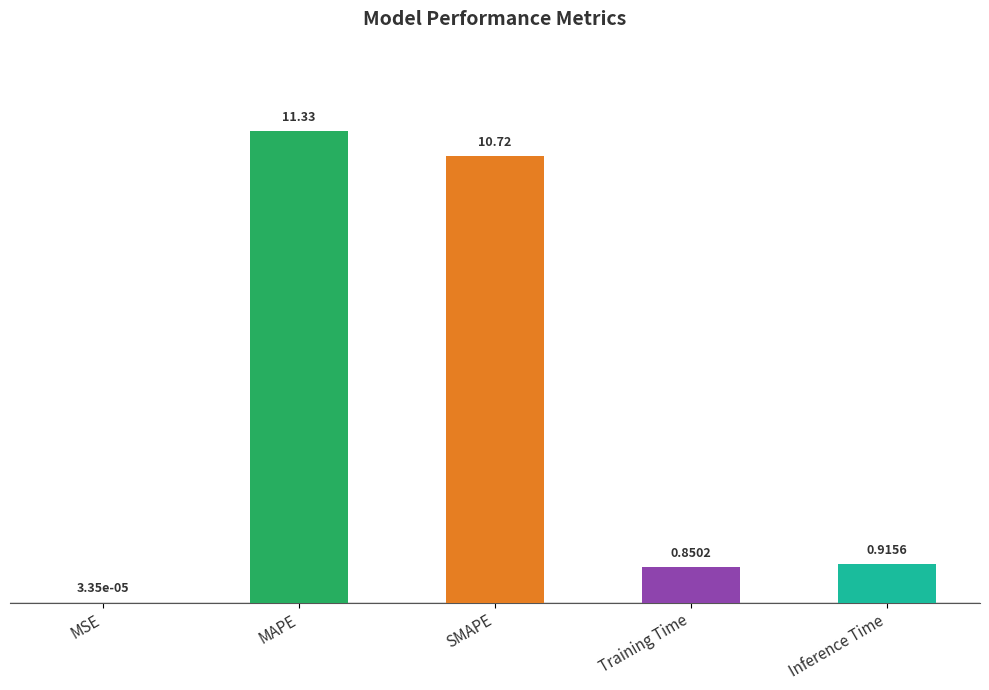

True or false: the data shows 1.3 at Training Time.

False